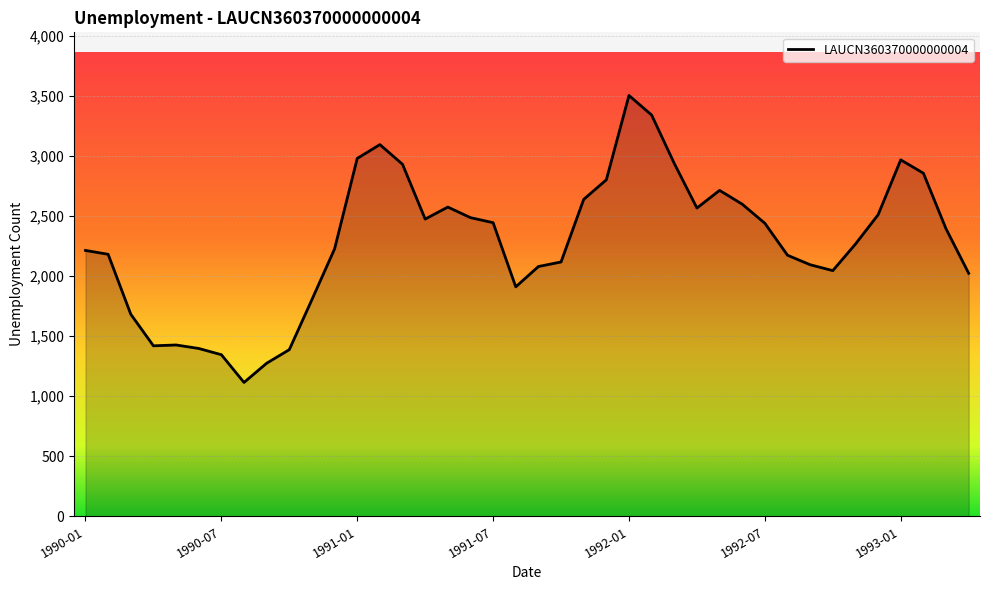

What is the smallest value displayed?

1115